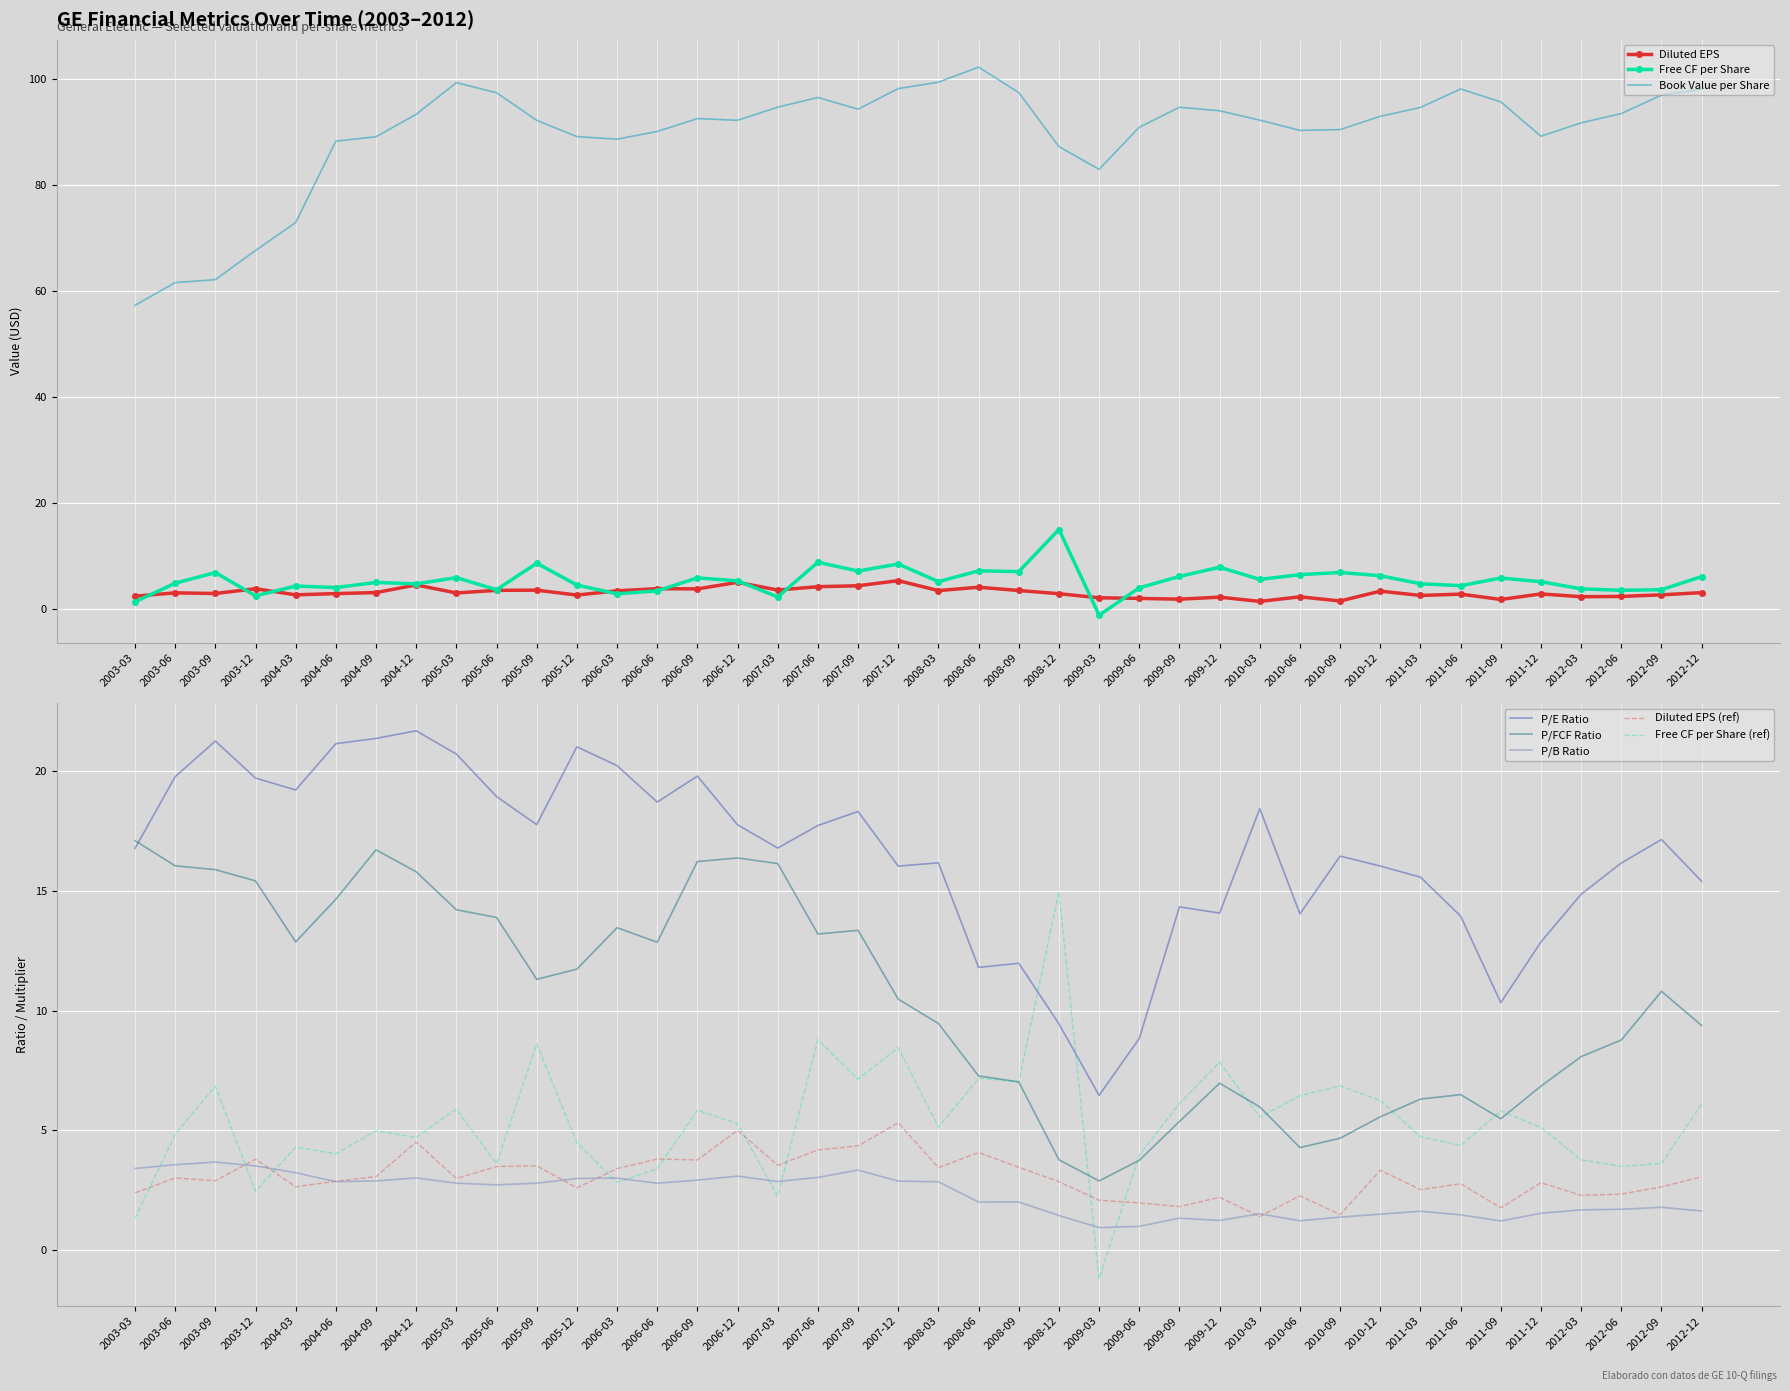

What position from the right is 2010-06?

11